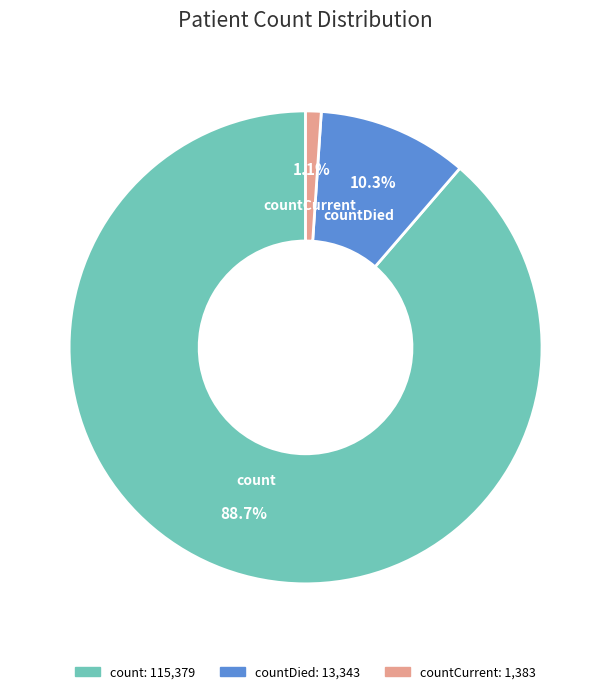

Between countDied and countCurrent, which is larger?

countDied